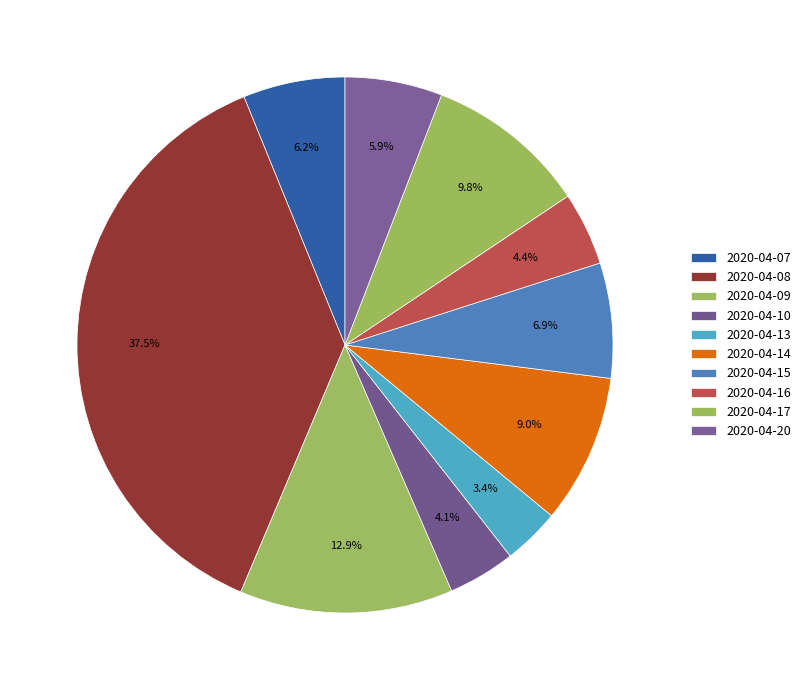

To the nearest percent, what is the difference between the 2020-04-09 and 2020-04-13 slice percentages?

9%